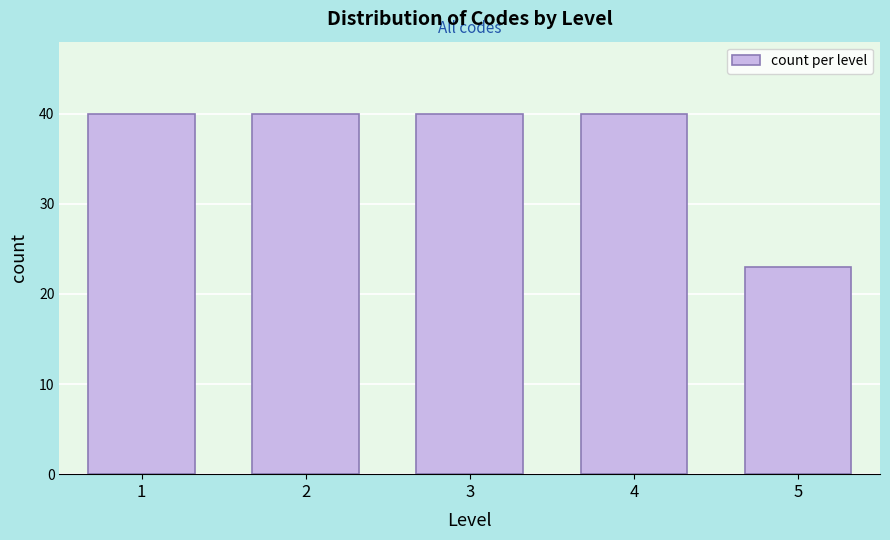

Reading right to left, transcribe all the data shown in this chart.

23	40	40	40	40